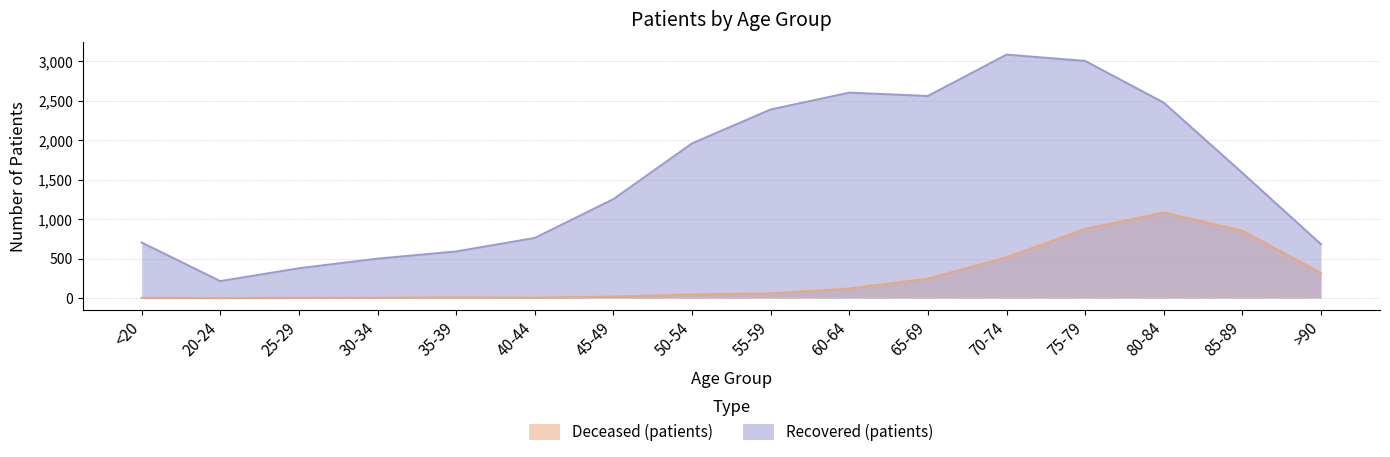

What is the difference between the maximum and second lowest values in the patients_recovered series?

2707